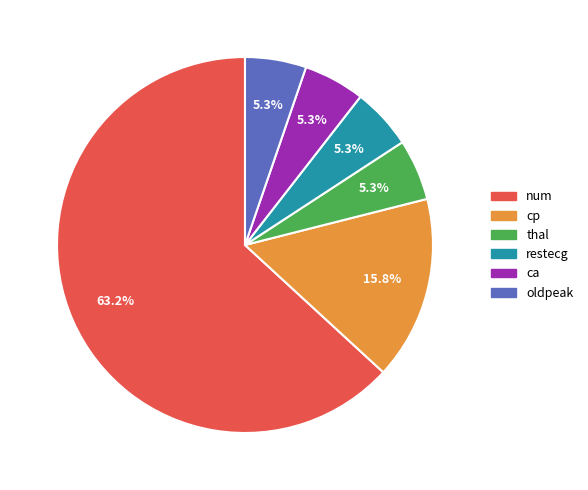

What is the largest slice in the pie chart?

num